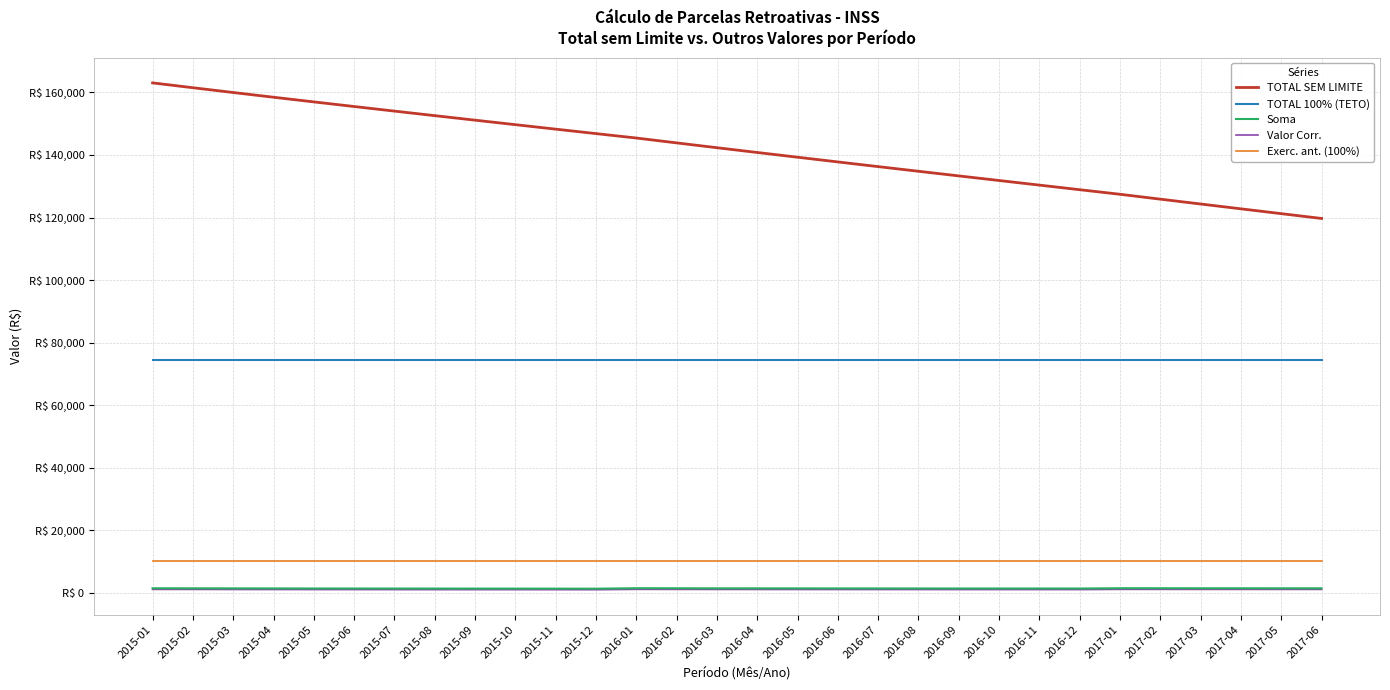

At which label is Soma closest to 1483?

2016-08